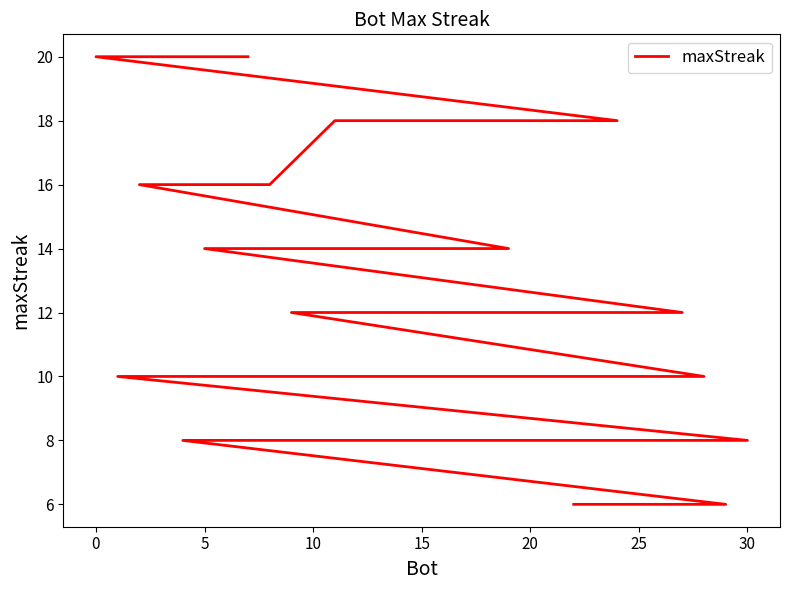

What is the label of the 24th point from the left?

23